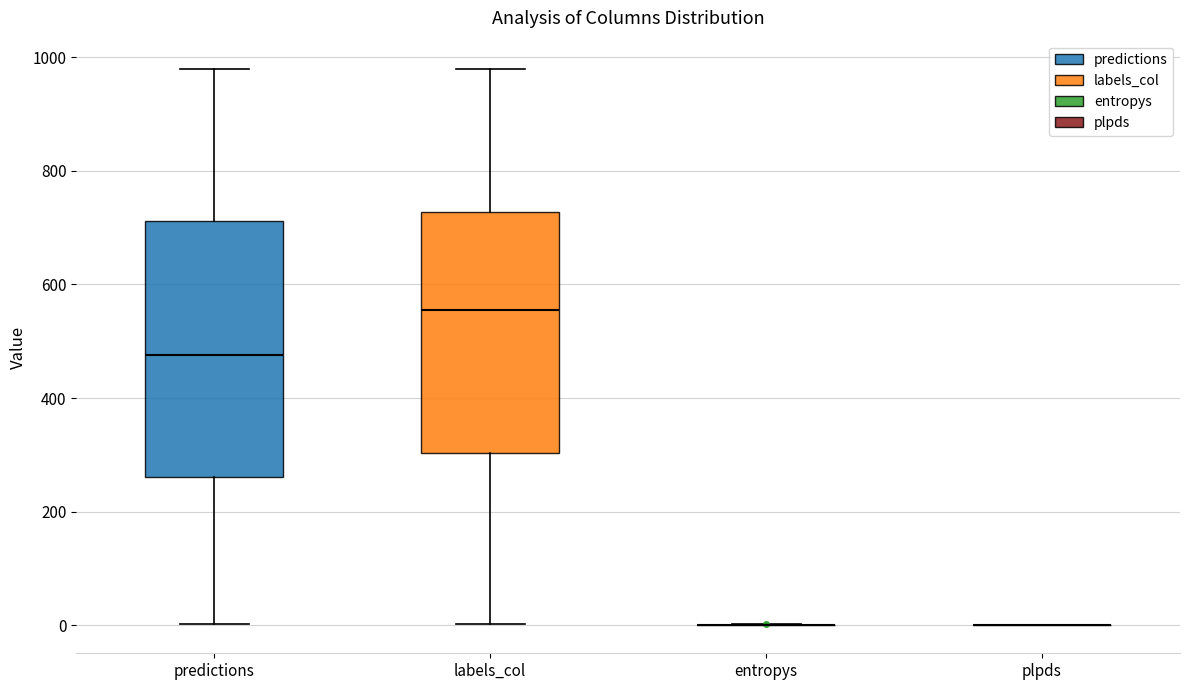

Reading left to right, transcribe this box plot: for each box, give where its median line is, the range the box spans, and where its two whiskers end, as read against the y-axis. The values are not printed on the chart, so give them approximately, as read against the axis.

predictions: median 480, box 260 to 720, whiskers 0 to 980
labels_col: median 560, box 300 to 720, whiskers 0 to 980
entropys: box collapsed to a line at 0, whiskers 0 to 0
plpds: box collapsed to a line at 0, whiskers 0 to 0